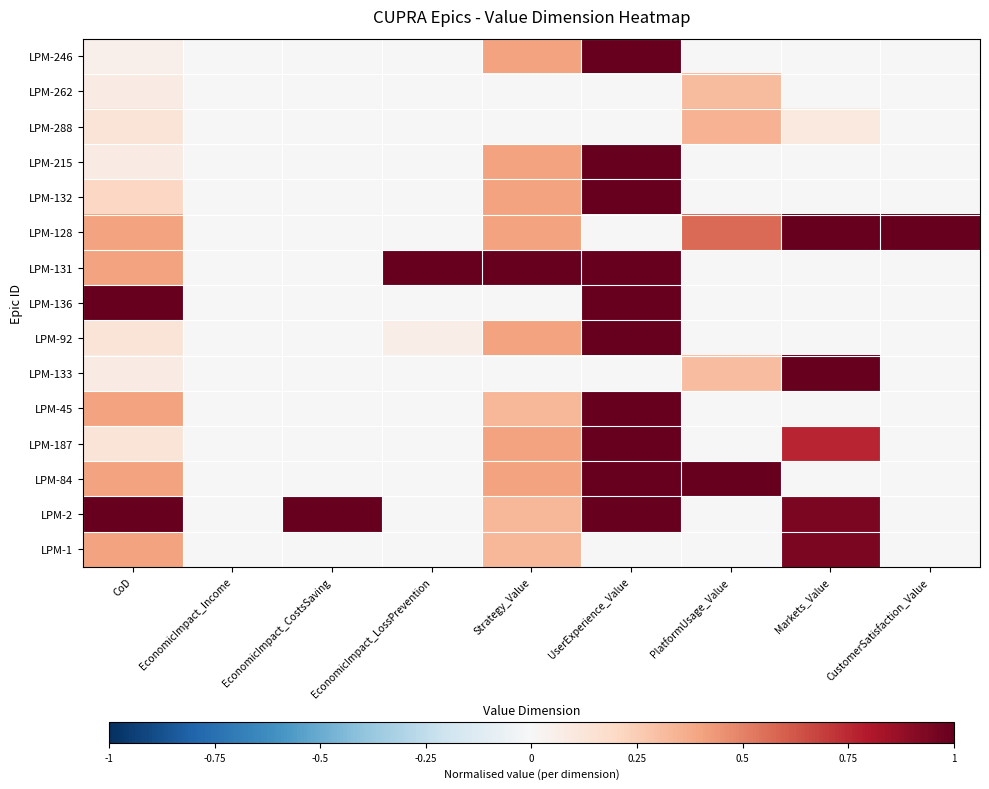

Rank the series by their maximum value, from lowest to highest.

LPM-262, LPM-288, LPM-1, LPM-246, LPM-215, LPM-132, LPM-128, LPM-131, LPM-136, LPM-92, LPM-133, LPM-45, LPM-187, LPM-84, LPM-2